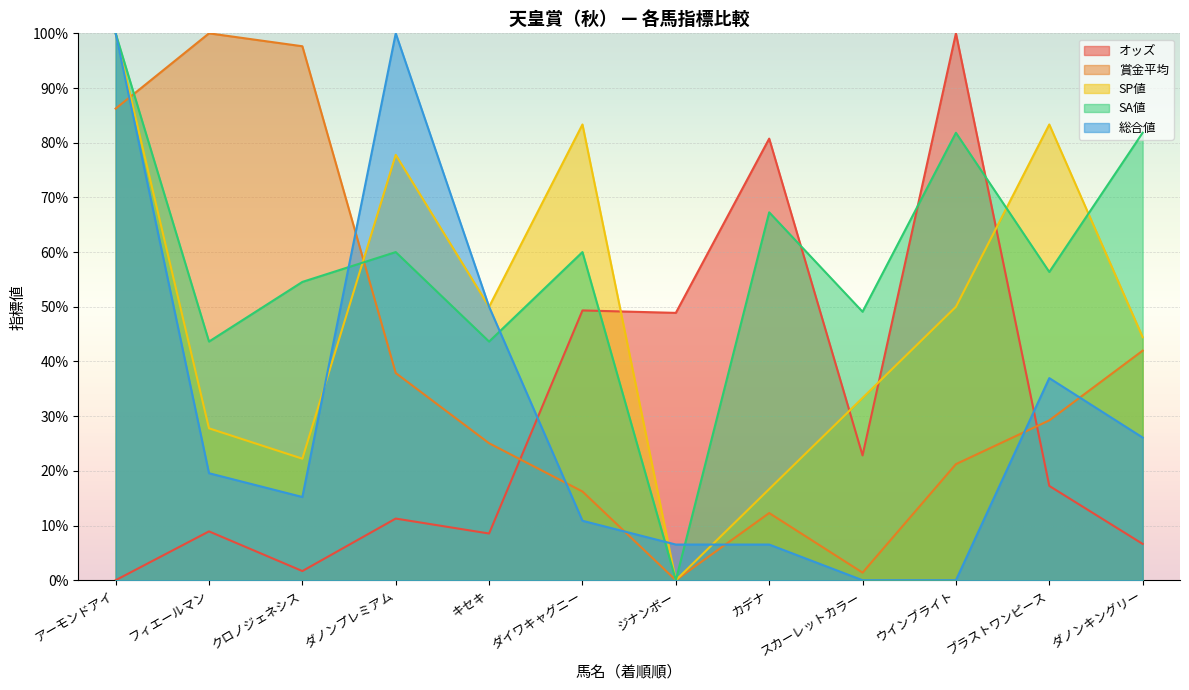

List the labels in order of SA値 value, largest first.

アーモンドアイ, ウインブライト, ダノンキングリー, カデナ, ダノンプレミアム, ダイワキャグニー, ブラストワンピース, クロノジェネシス, スカーレットカラー, フィエールマン, キセキ, ジナンボー